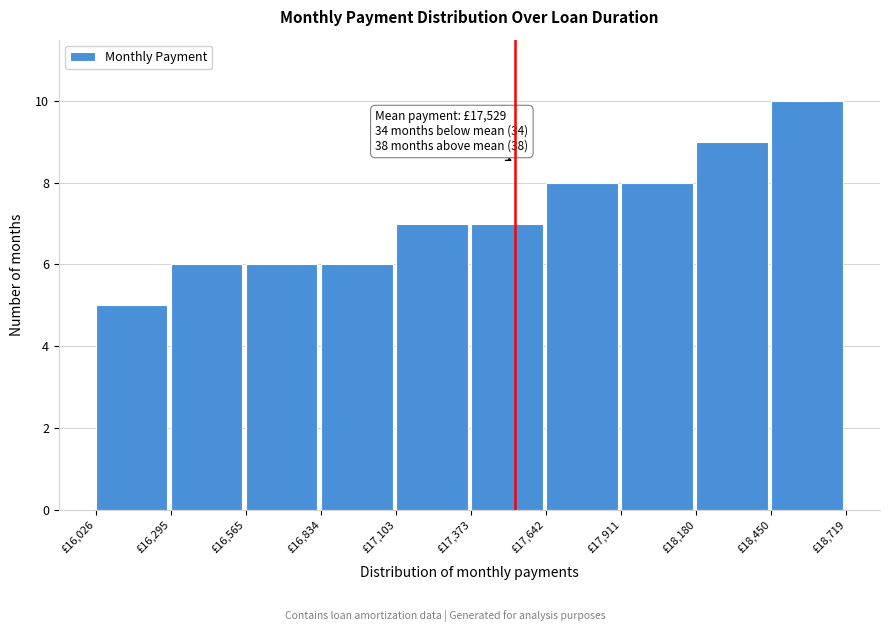

Over which range of the x-axis is the bar tallest?

18450 to 18700